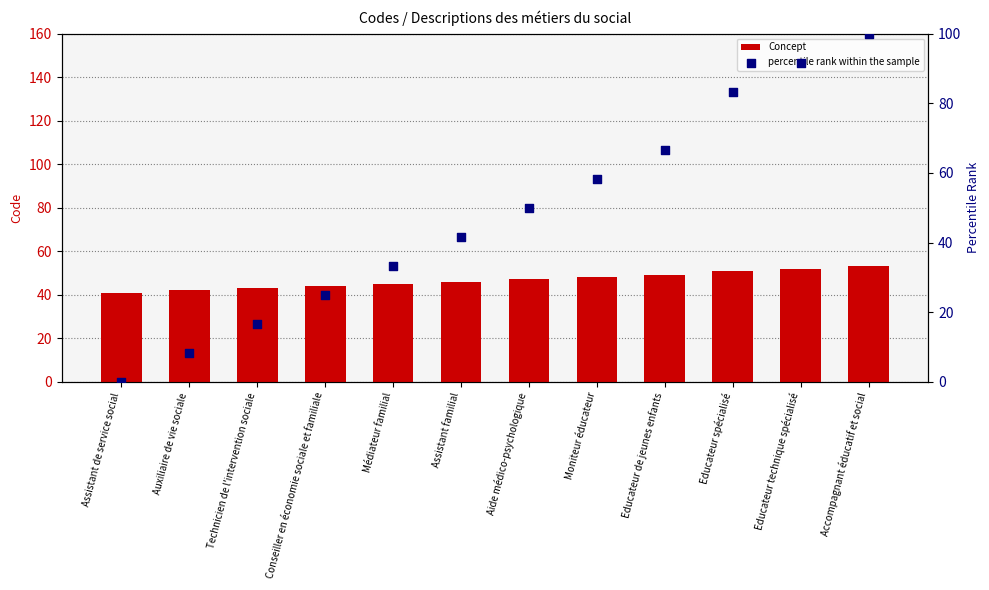

At which category is the sum across all series the highest?

Accompagnant éducatif et social